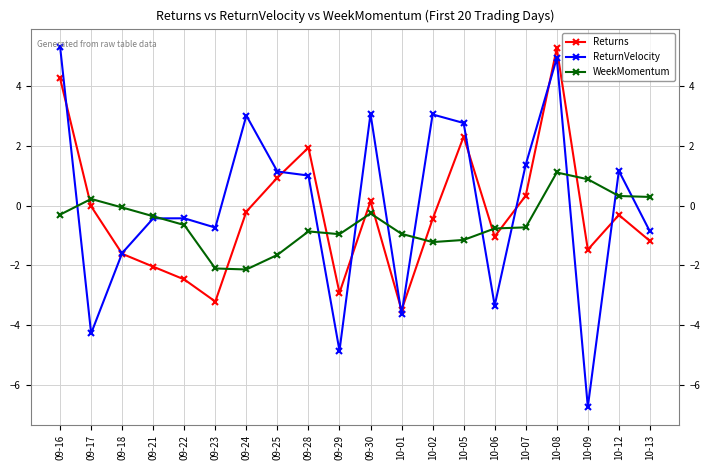

At which category does Returns reach its first local valley?

09-23